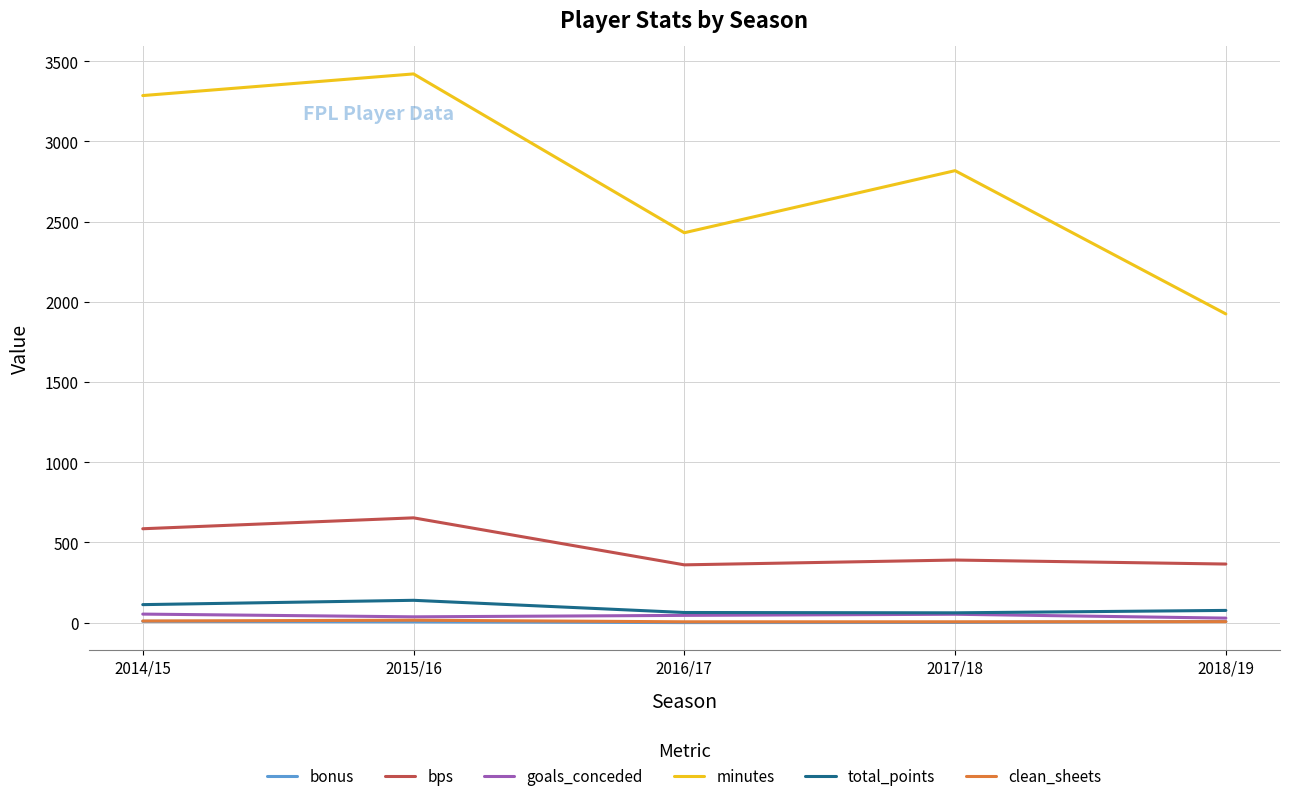

At which category does the chart reach its peak across all series?

2015/16